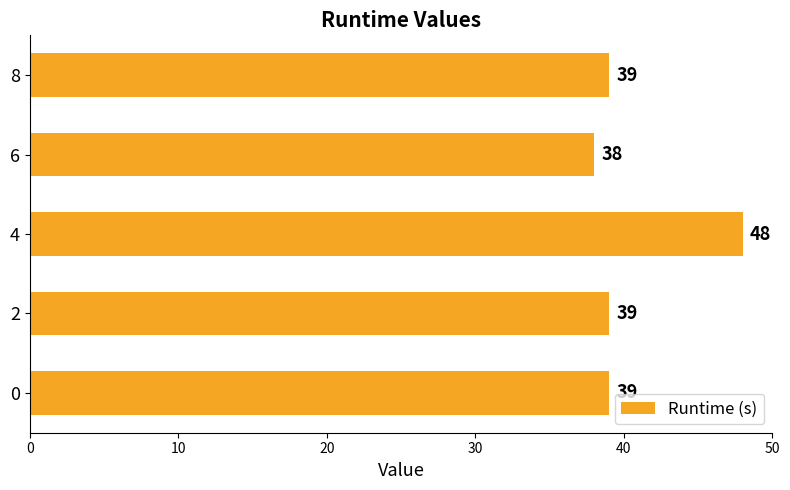

What is the average value?

41